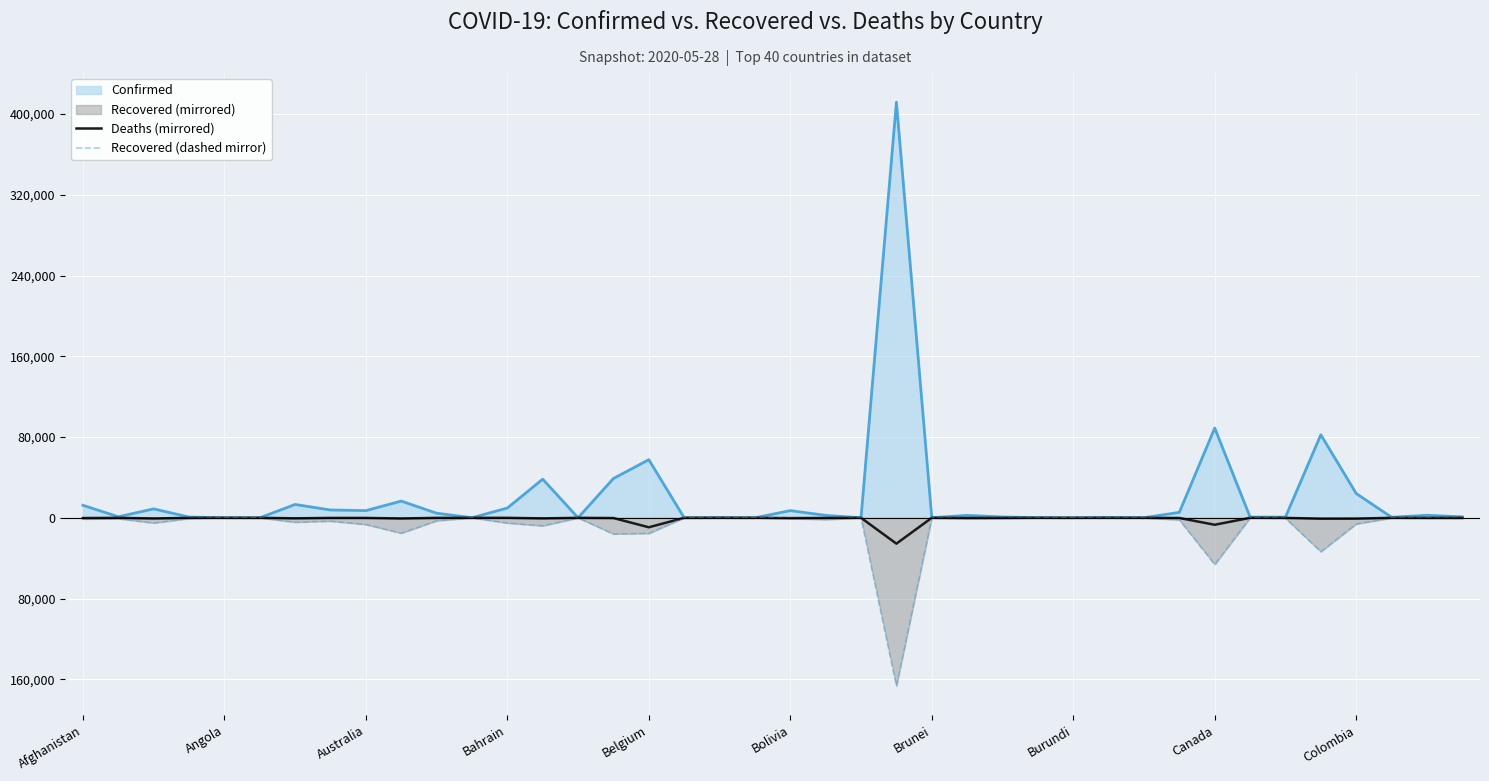

Does the chart display data point markers on the line(s)?

No